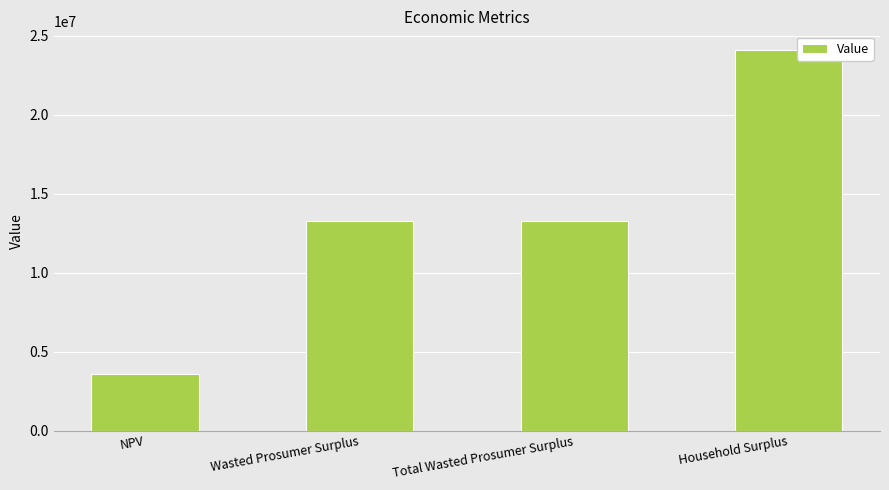

Reading right to left, what are all the values shown in this chart?

Household Surplus=24062254.9	Total Wasted Prosumer Surplus=13284722.7	Wasted Prosumer Surplus=13284722.7	NPV=3586027.4